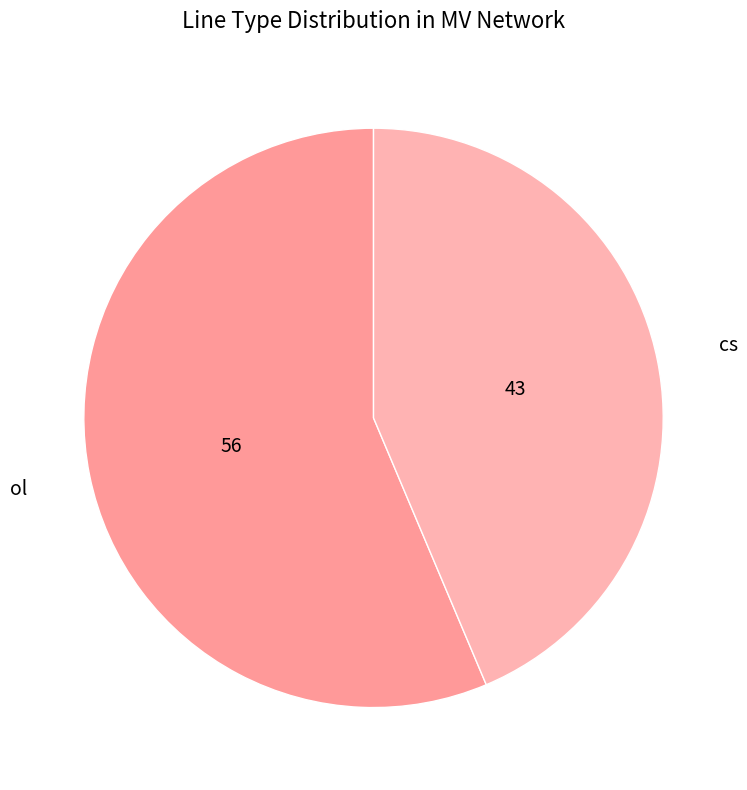

What is the smallest slice in the pie chart?

cs